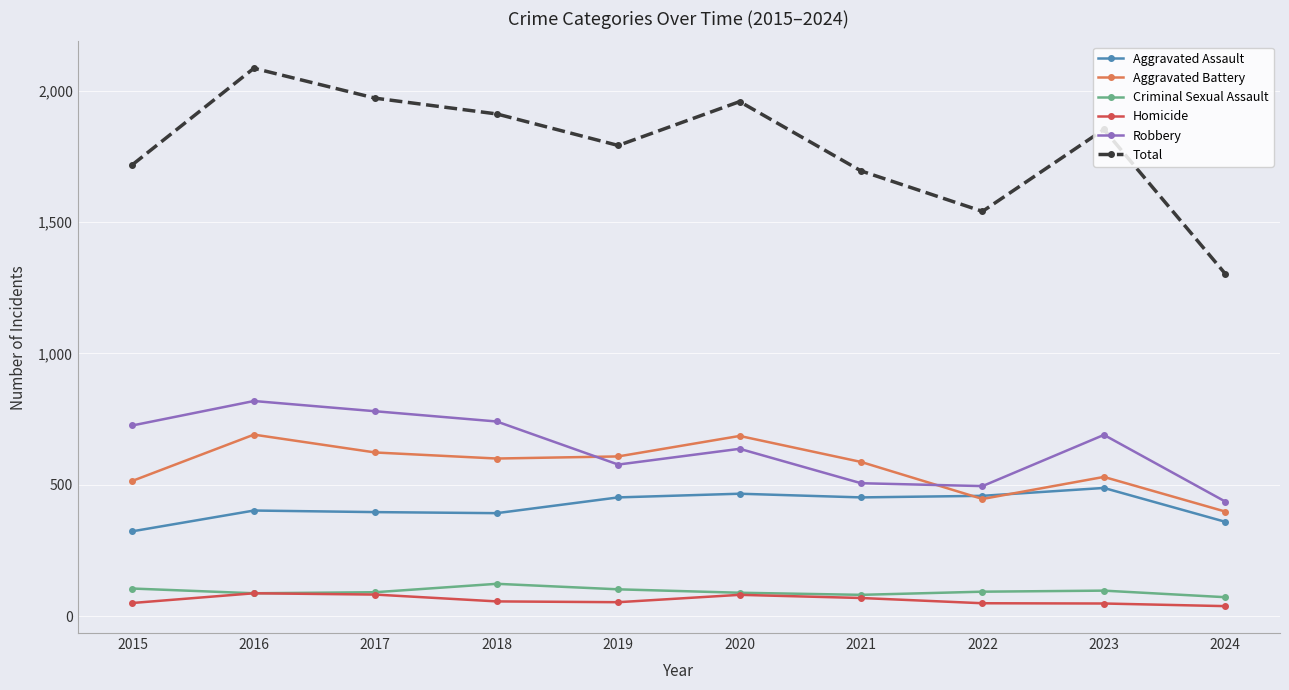

Which category has the lowest value in the Robbery series?

2024